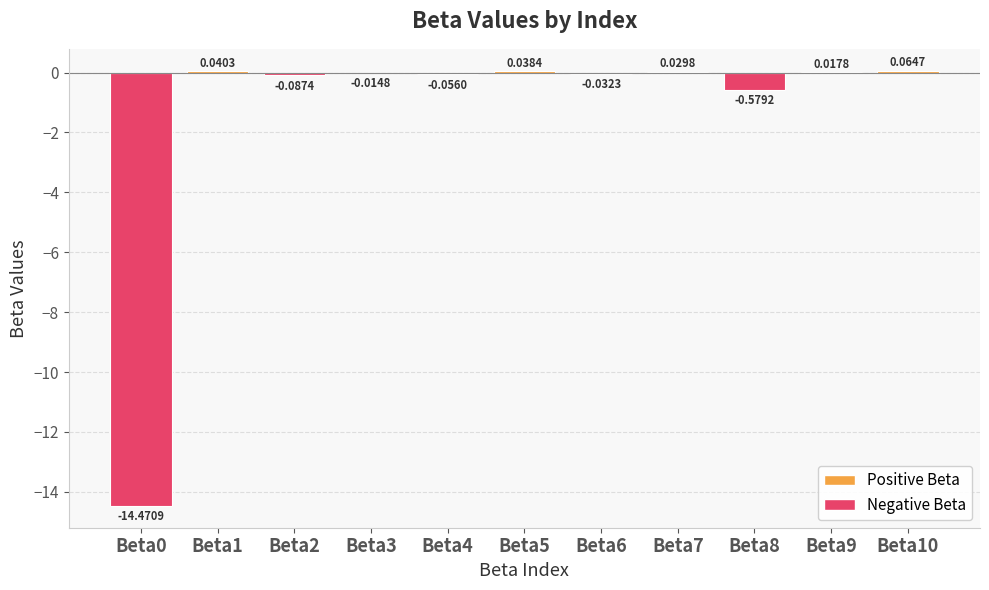

How many positive values are there?

5